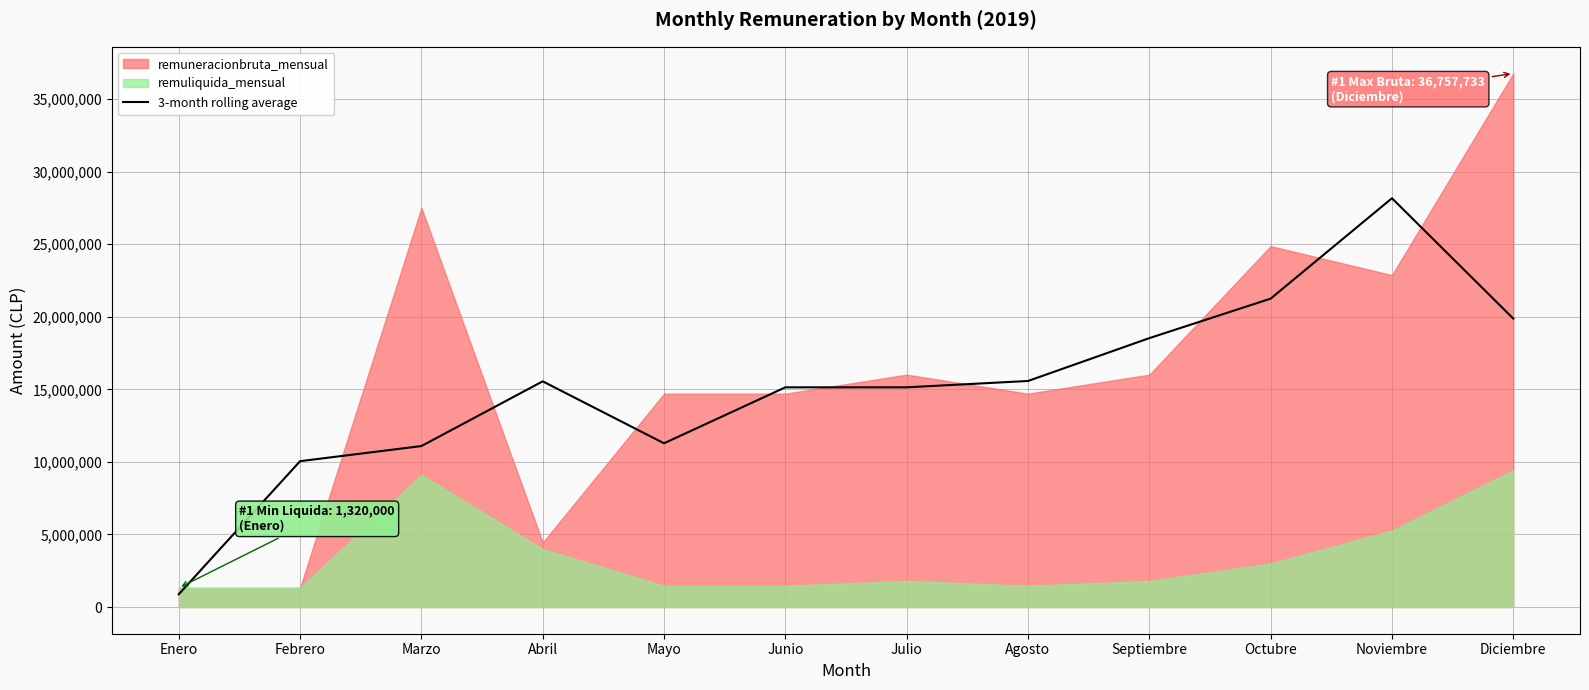

What position from the right is Octubre?

3